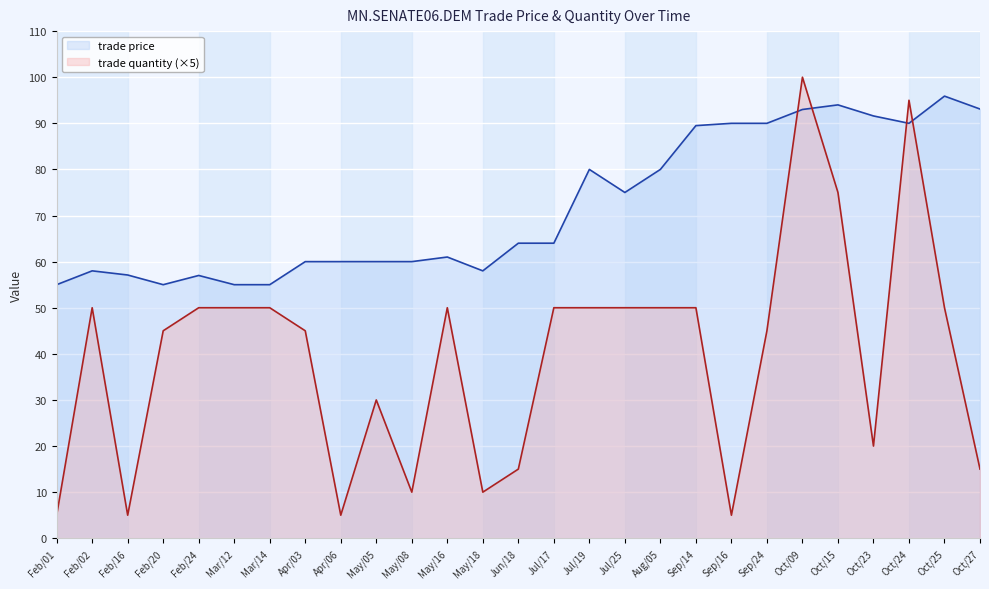

At which category is the sum across all series the highest?

Oct/09